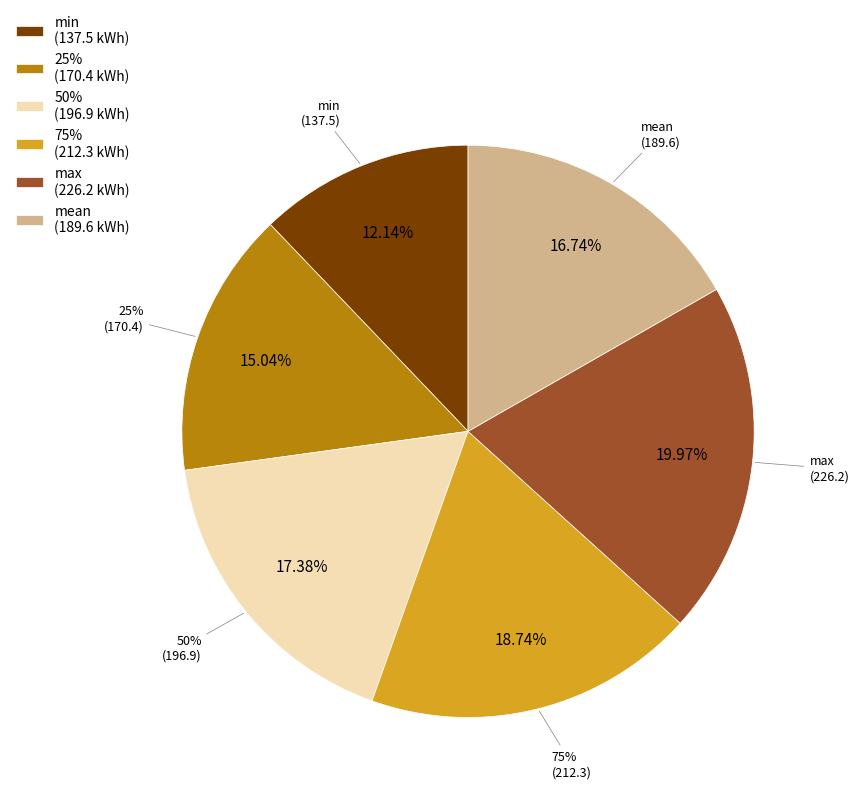

What percentage is the 50% slice, to the nearest percent?

17%